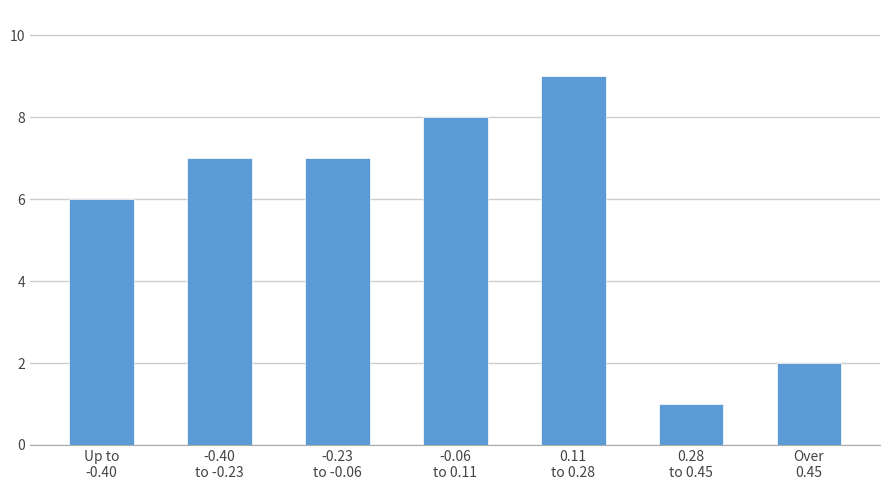

Reading left to right, extract all data points from this chart.

6	7	7	8	9	1	2